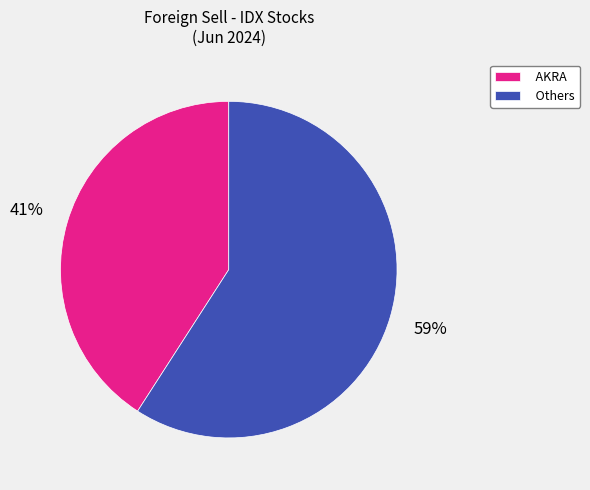

To the nearest percent, what portion does AKRA represent?

41%